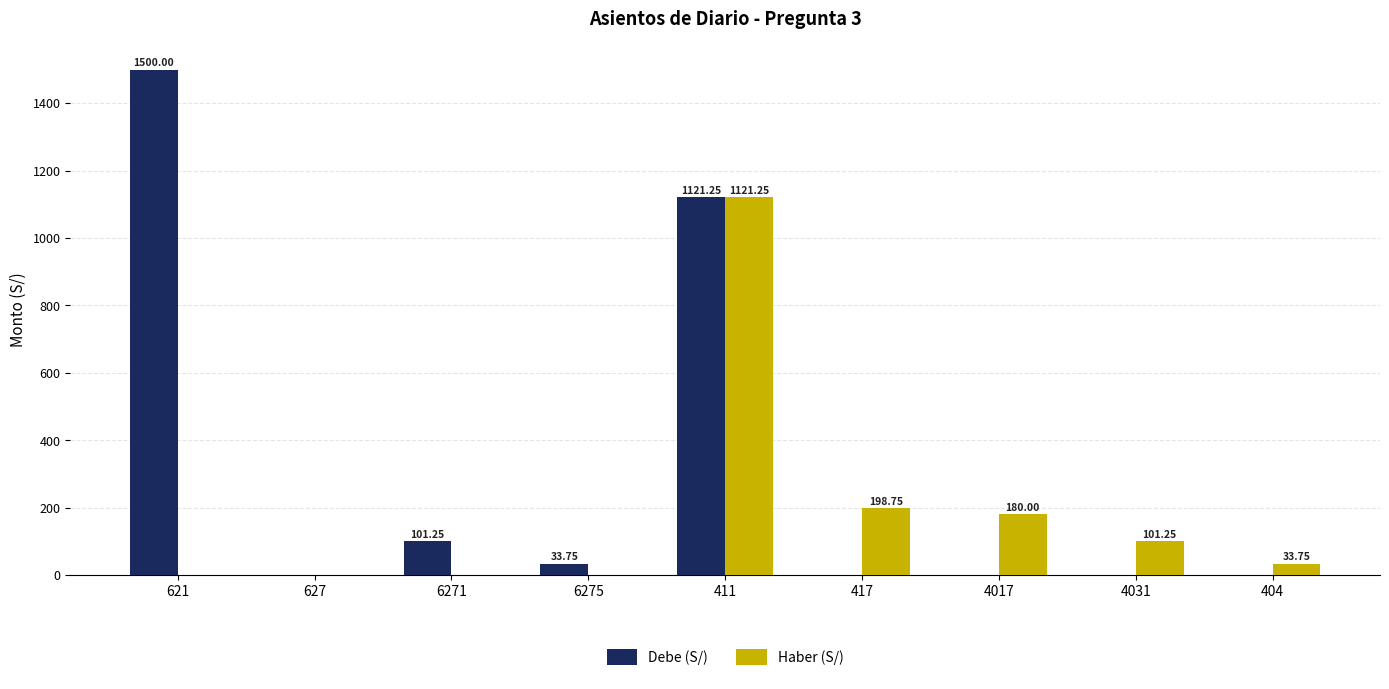

What is the difference between the Debe (S/) values at 411 and 6275?

1087.5